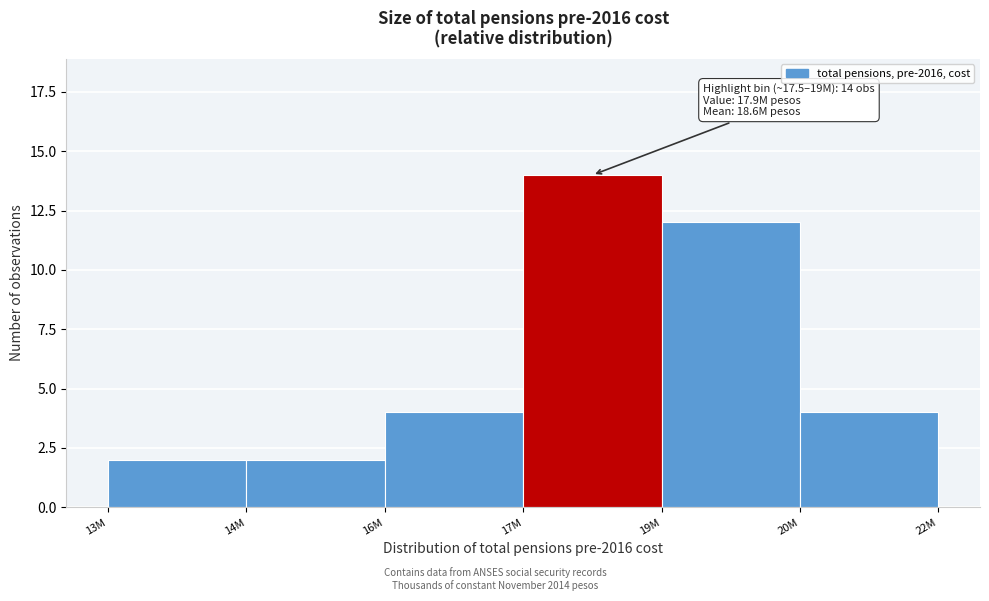

Reading left to right, extract all data points from this chart.

13M=2	14M=2	16M=4	17M=14	19M=12	20M=4